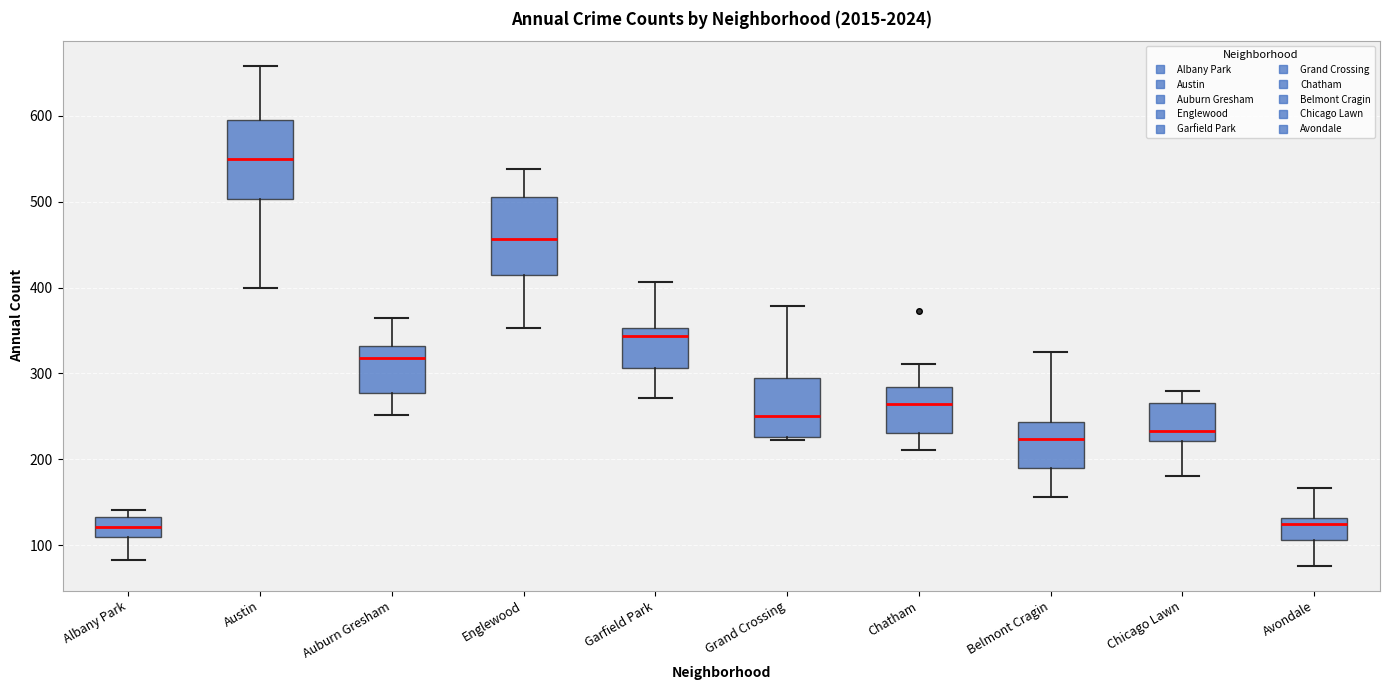

Reading left to right, read every box against the y-axis: the position of its median line, the range the box covers, and the ends of its whiskers. The values are not printed on the chart, so give them approximately, as read against the axis.

Albany Park: median 120, box 110 to 130, whiskers 80 to 140
Austin: median 550, box 500 to 600, whiskers 400 to 660
Auburn Gresham: median 320, box 280 to 330, whiskers 250 to 360
Englewood: median 460, box 420 to 510, whiskers 350 to 540
Garfield Park: median 340, box 310 to 350, whiskers 270 to 410
Grand Crossing: median 250, box 230 to 290, whiskers 220 to 380
Chatham: median 260, box 230 to 280, whiskers 210 to 310
Belmont Cragin: median 220, box 190 to 240, whiskers 160 to 330
Chicago Lawn: median 230, box 220 to 270, whiskers 180 to 280
Avondale: median 120, box 110 to 130, whiskers 80 to 170